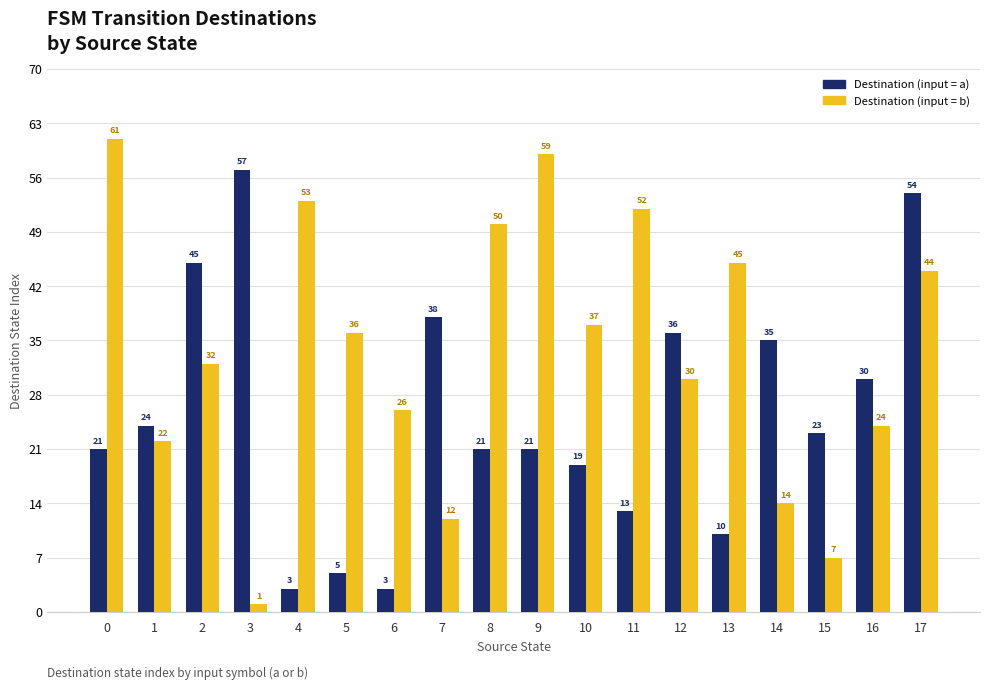

How many groups of bars are there?

18